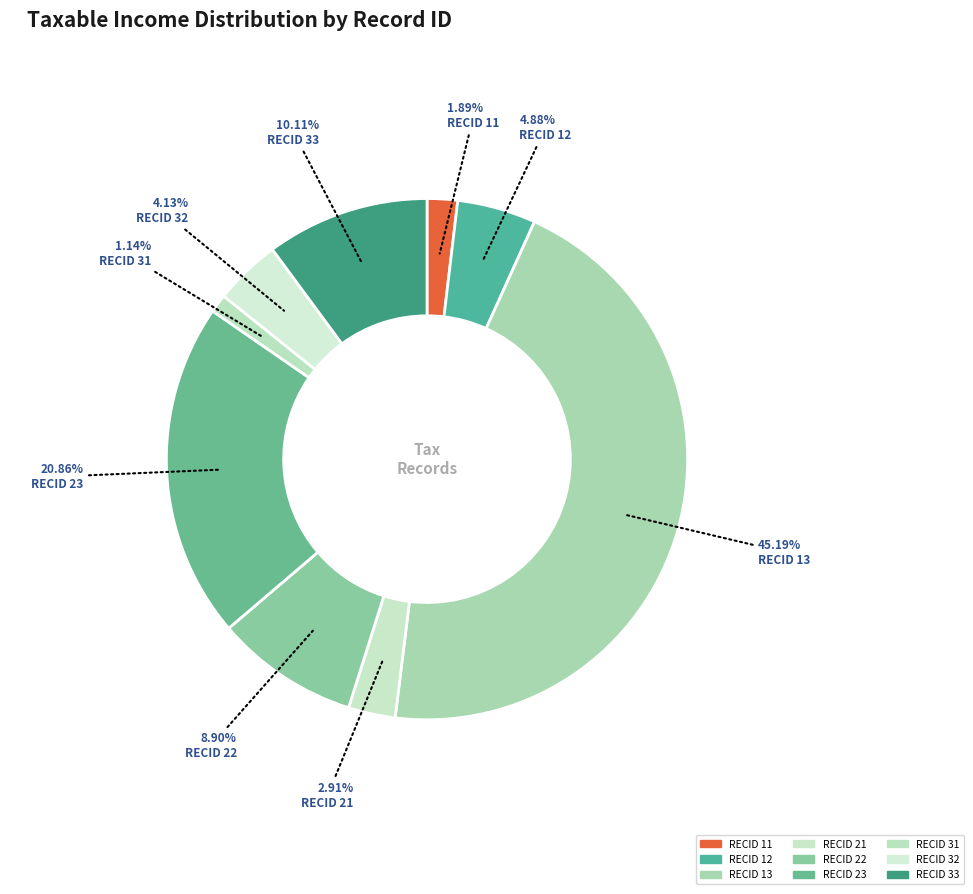

Count the number of slices in the pie.

9